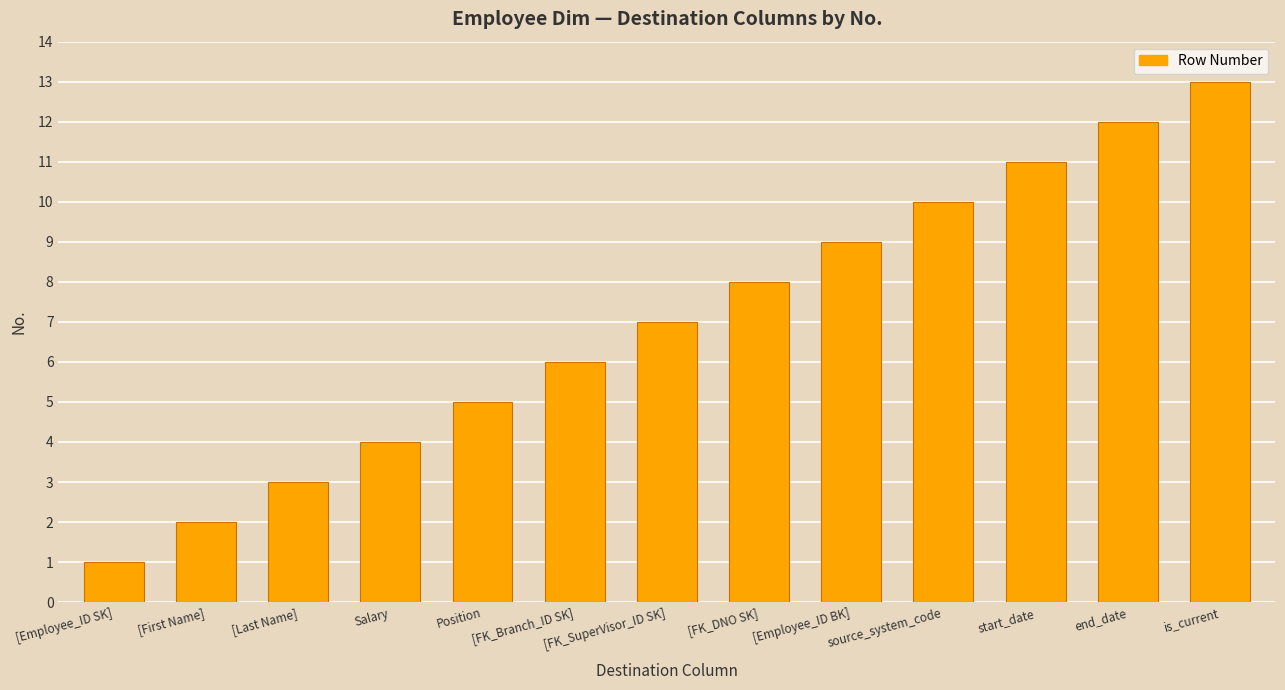

Is it true that the value at Position is 8?

False